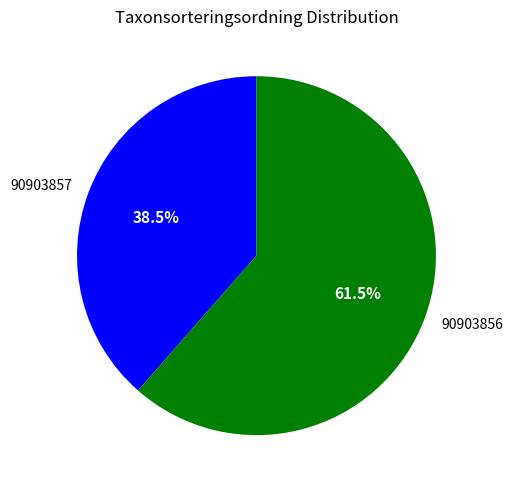

How many segments does this pie chart have?

2